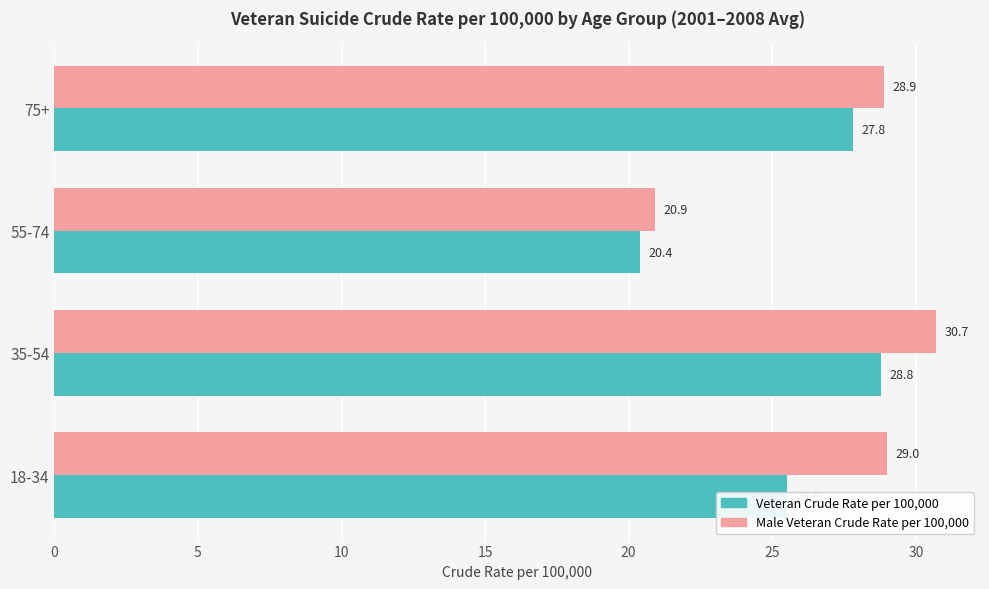

Which series changed the most between 55-74 and 75+?

Male Veteran Crude Rate per 100,000